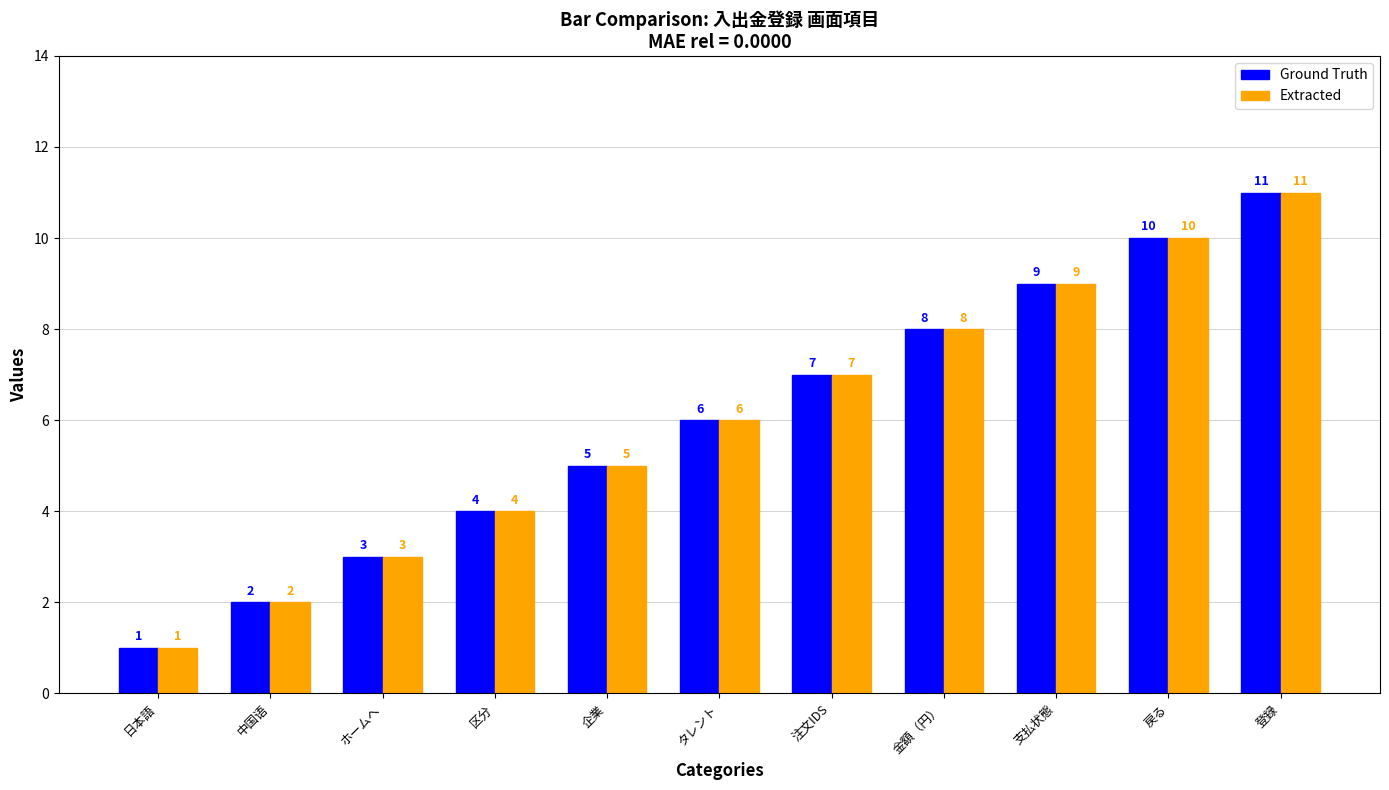

The value of Extracted at 中国语 is 3. True or false?

False